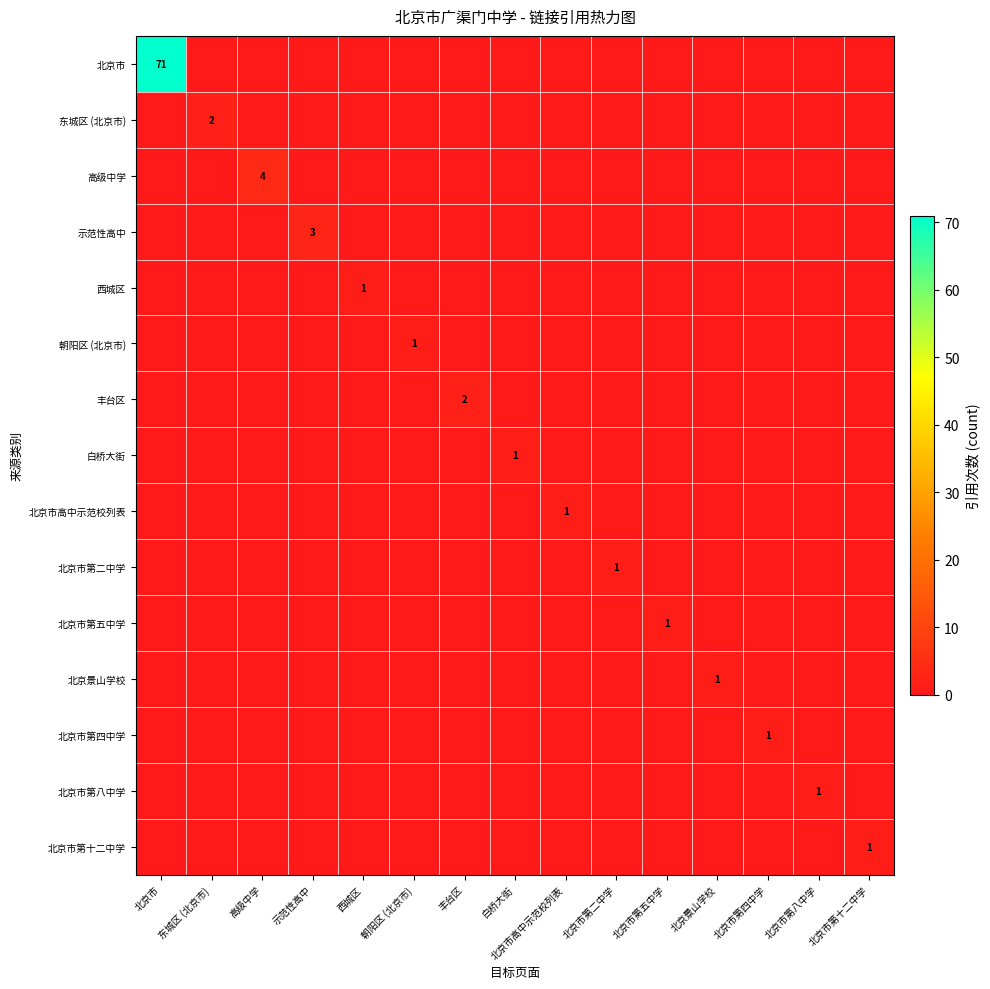

At how many categories does at least one series exceed 12?

1